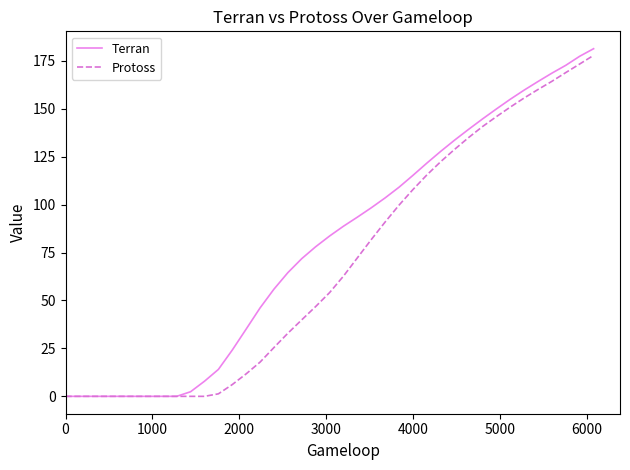

List the series in order of their overall mean, highest first.

Terran, Protoss